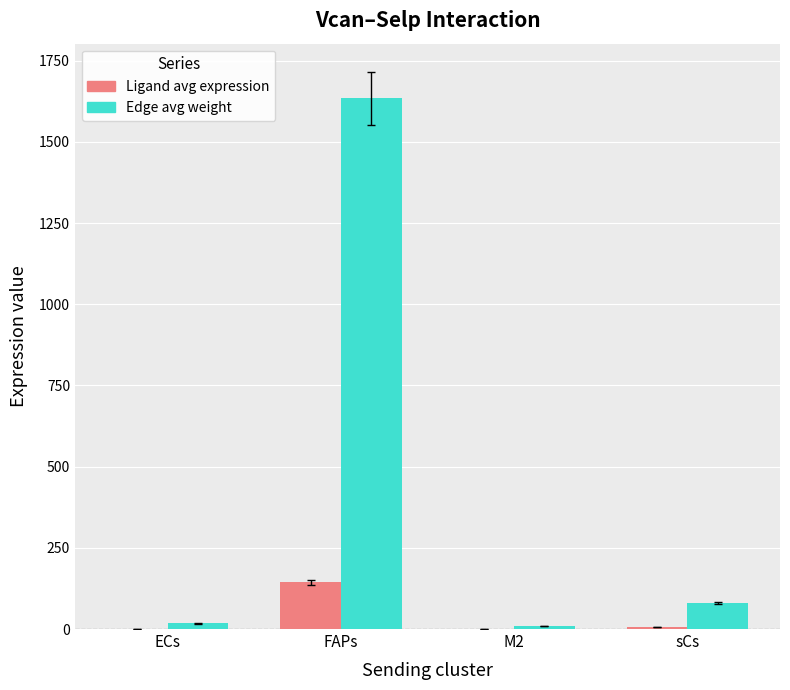

How many categories are shown in the chart?

4